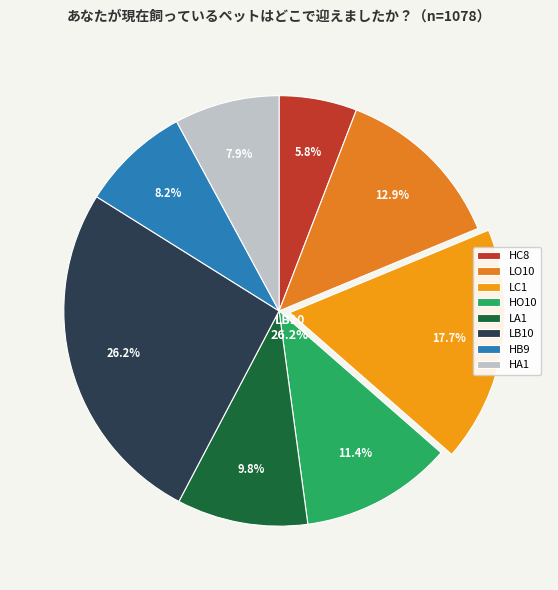

Rank the categories by value from highest to lowest.

LB10, LC1, LO10, HO10, LA1, HB9, HA1, HC8